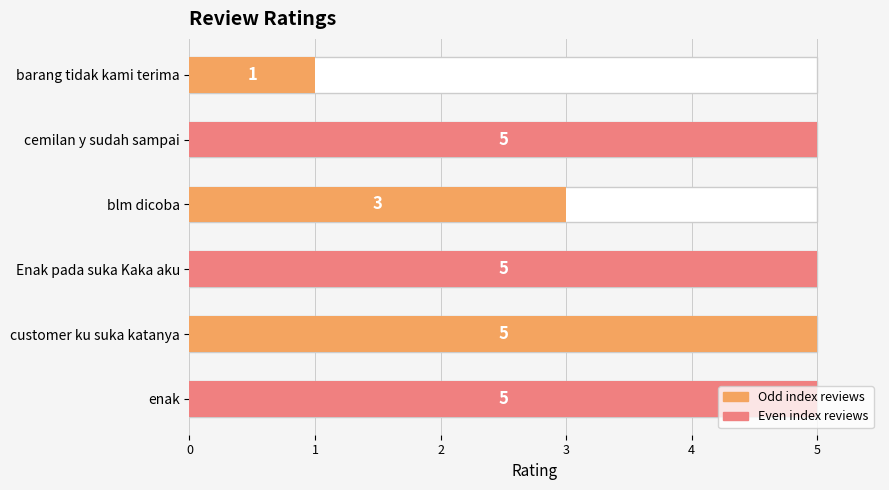

What is the value of the 3rd bar from the left?

3